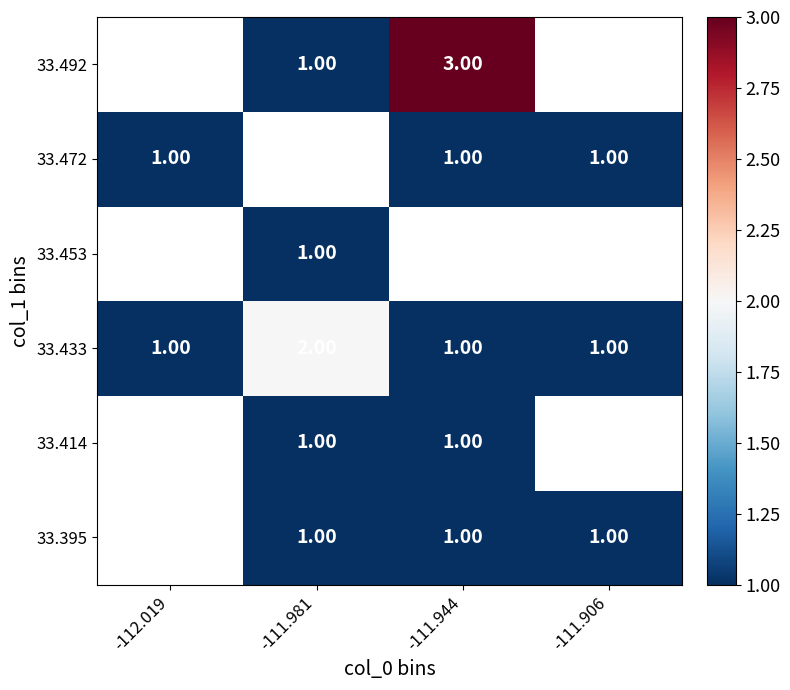

Is it true that 33.395 equals 0.5 at -111.906?

False